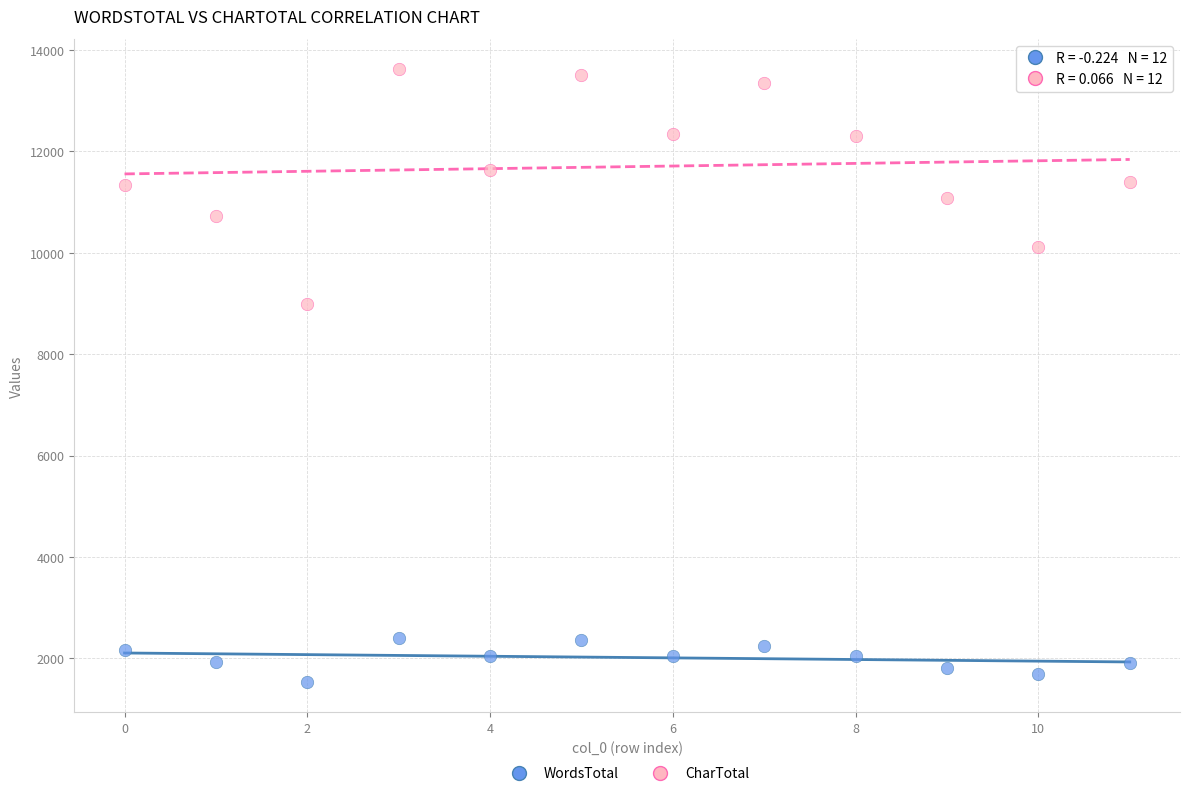

Across all series, what Y value is closest to 7579?

8981